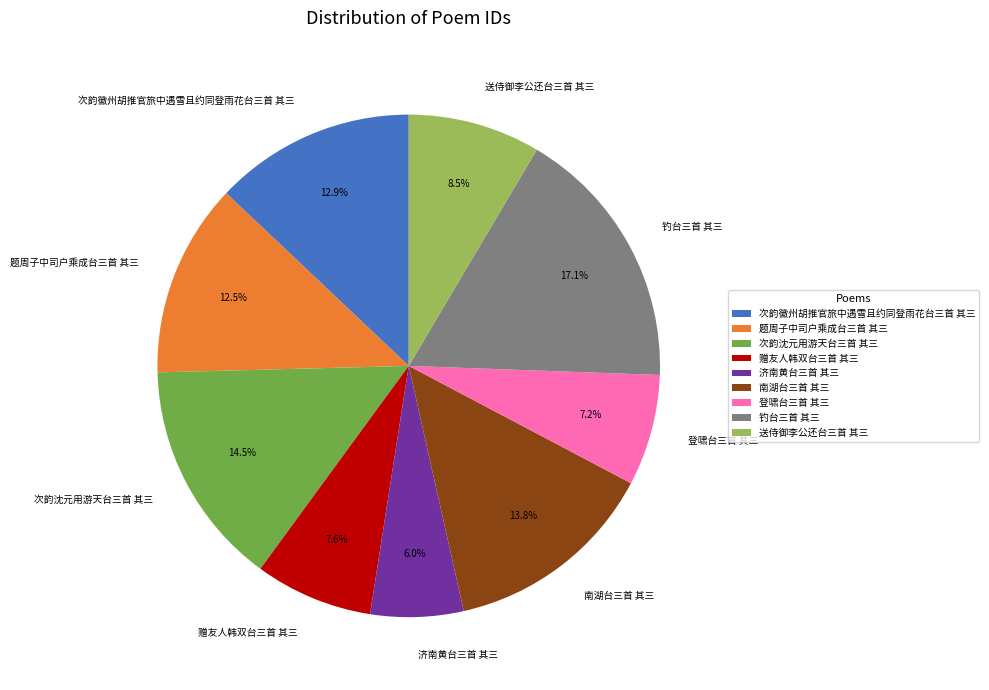

How many segments does this pie chart have?

9